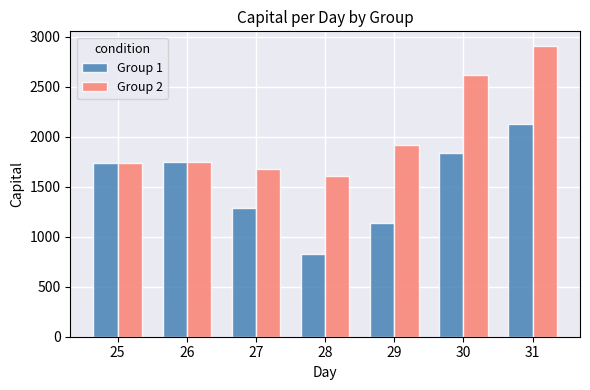

What is the difference between the second highest and minimum values in the Group 2 series?

1010